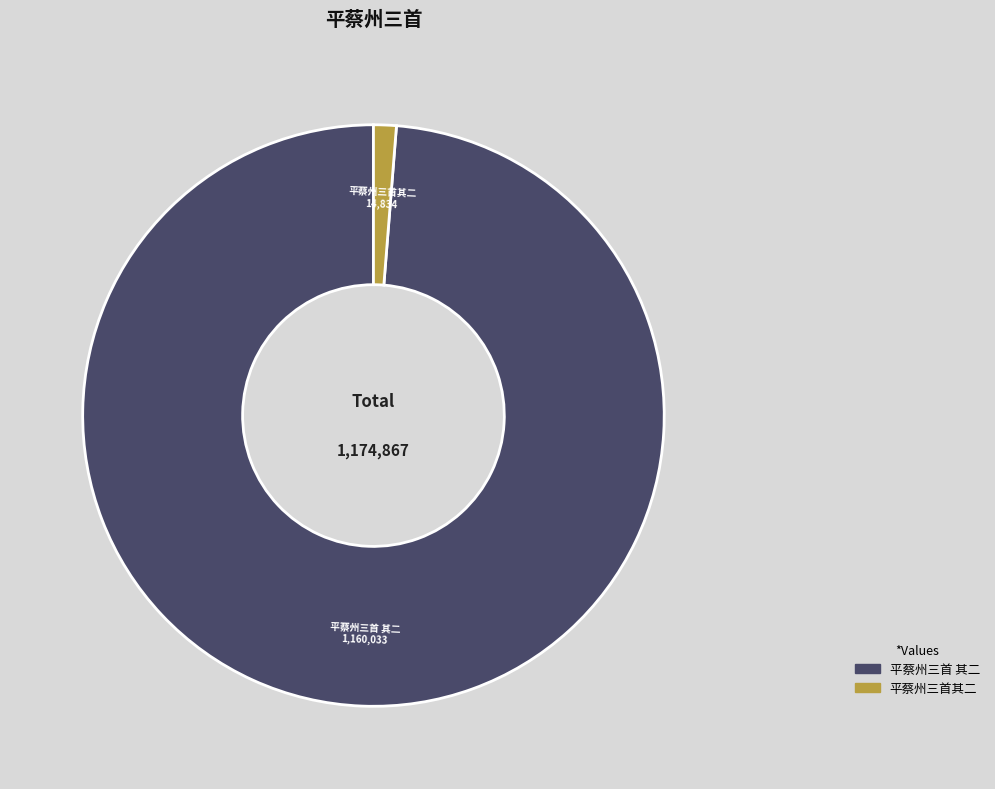

Which slice is the smallest?

平蔡州三首其二